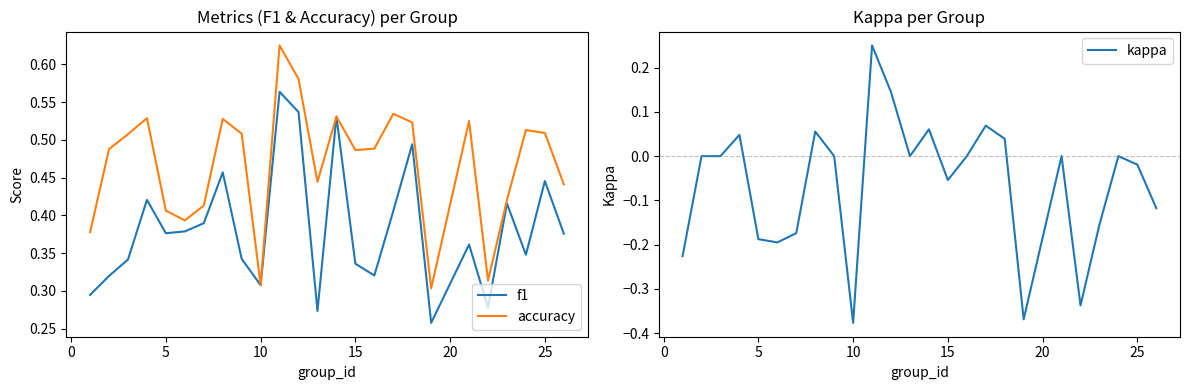

What is the difference between the maximum and minimum values in the kappa series?

0.6